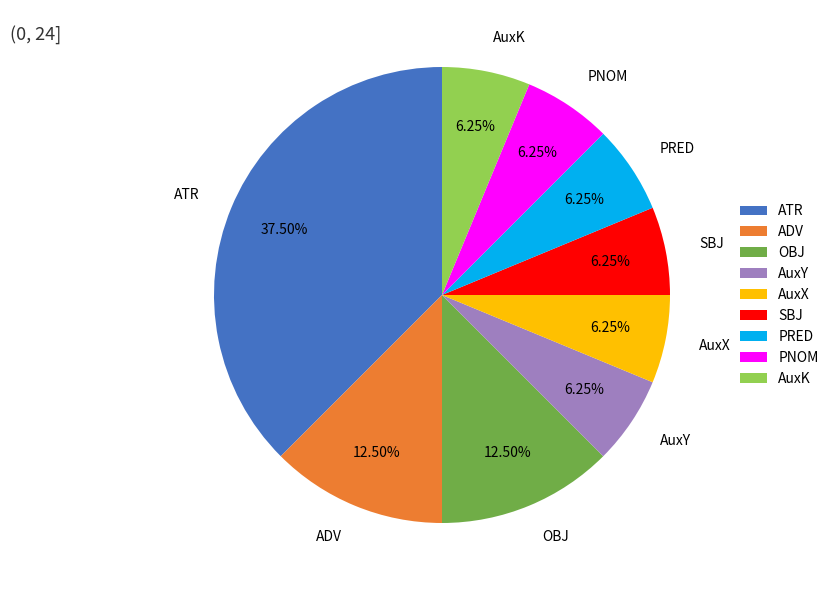

Which slice is the largest?

ATR